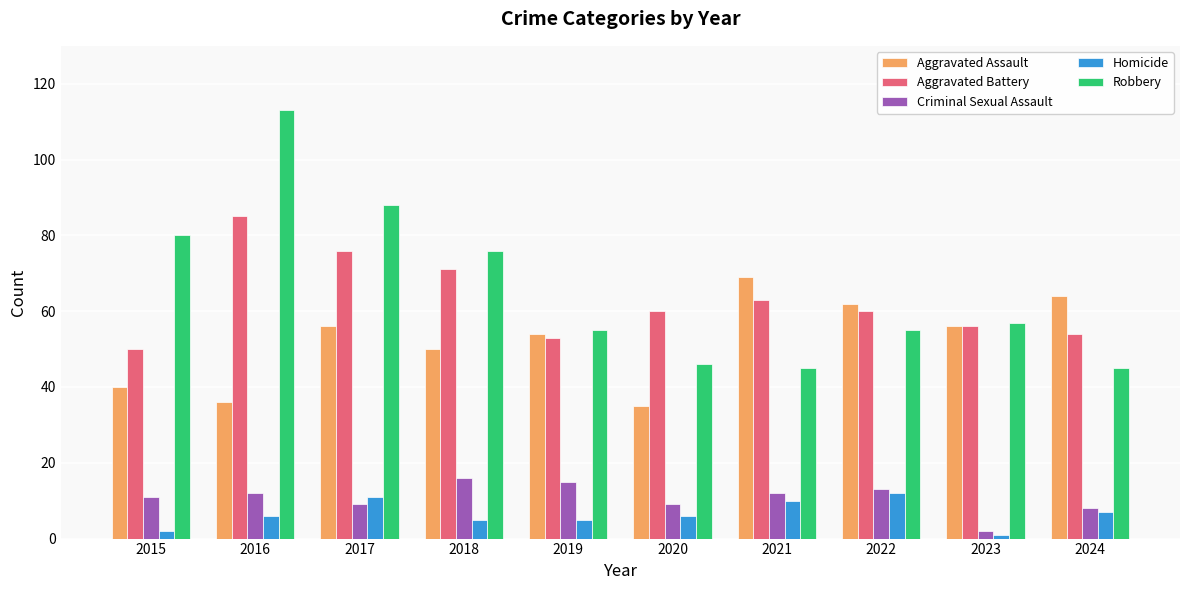

Count the number of categories in the chart.

10